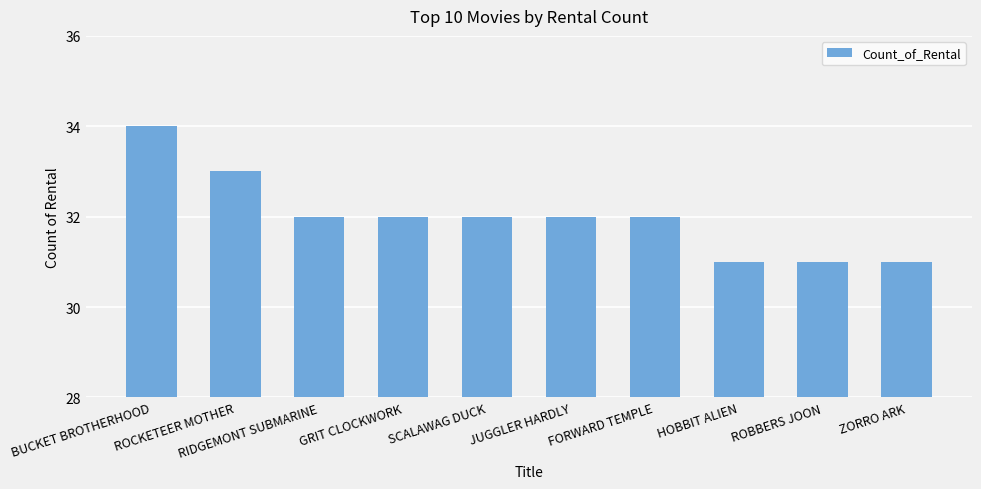

What is the difference between the maximum and minimum values?

3